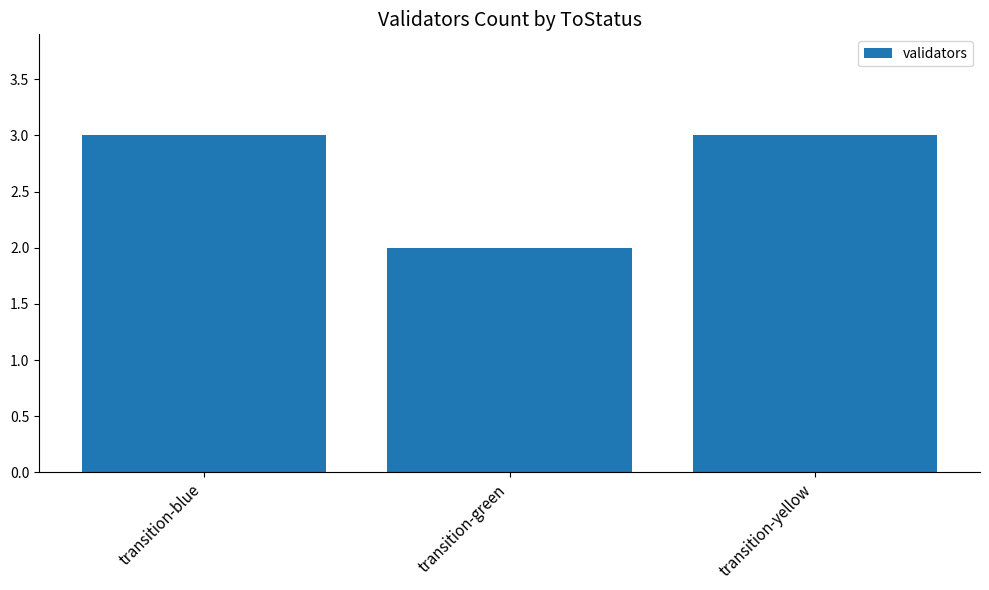

How many values are below 3?

1